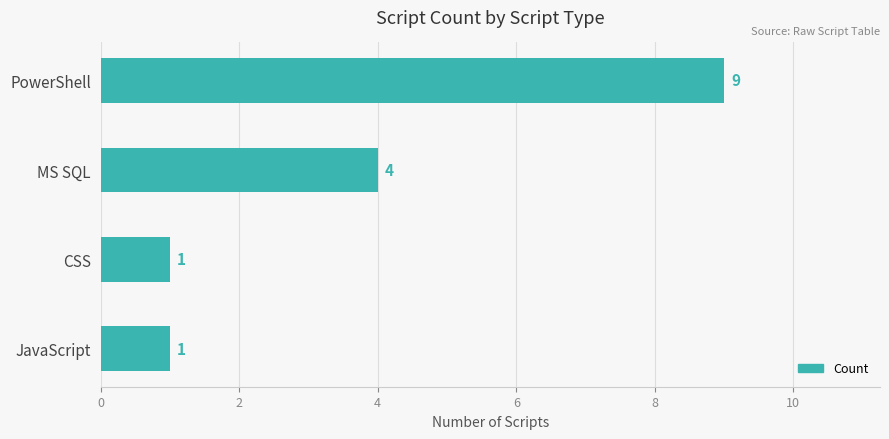

Is it true that the value at PowerShell is 9?

True